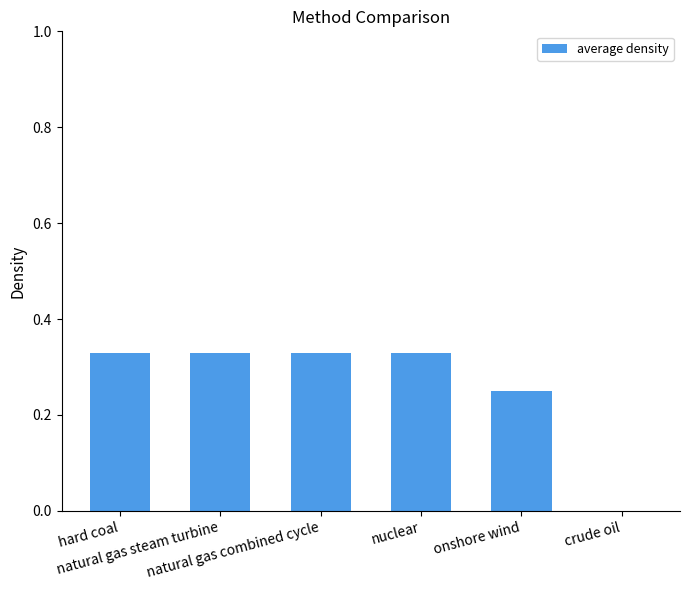

What is the sum of all values?

1.6